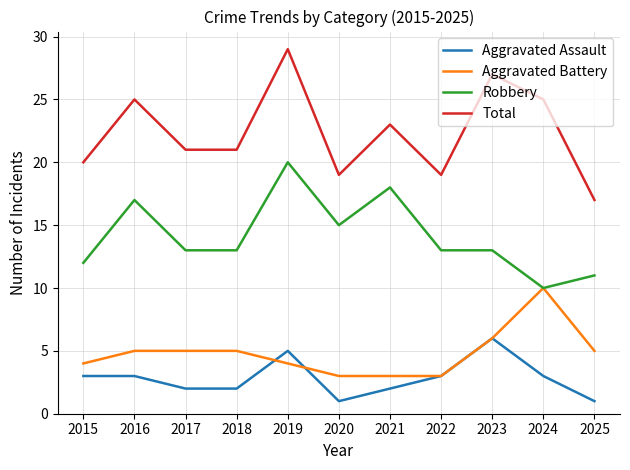

At 2015, list the series in order from largest to smallest.

Total, Robbery, Aggravated Battery, Aggravated Assault